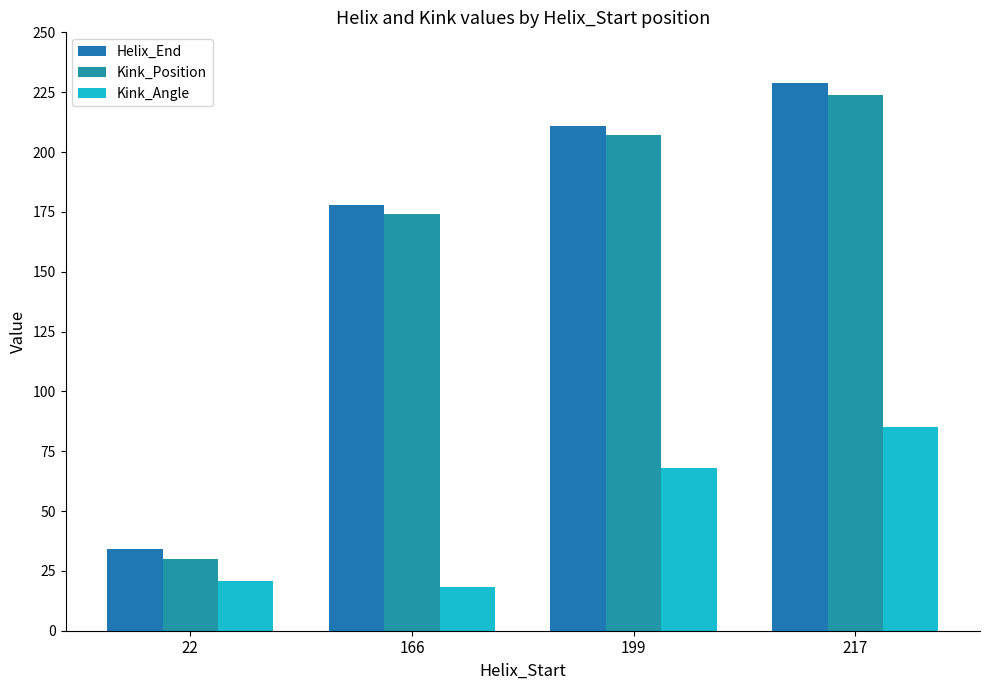

Where is Kink_Angle nearest to the value 51?

199